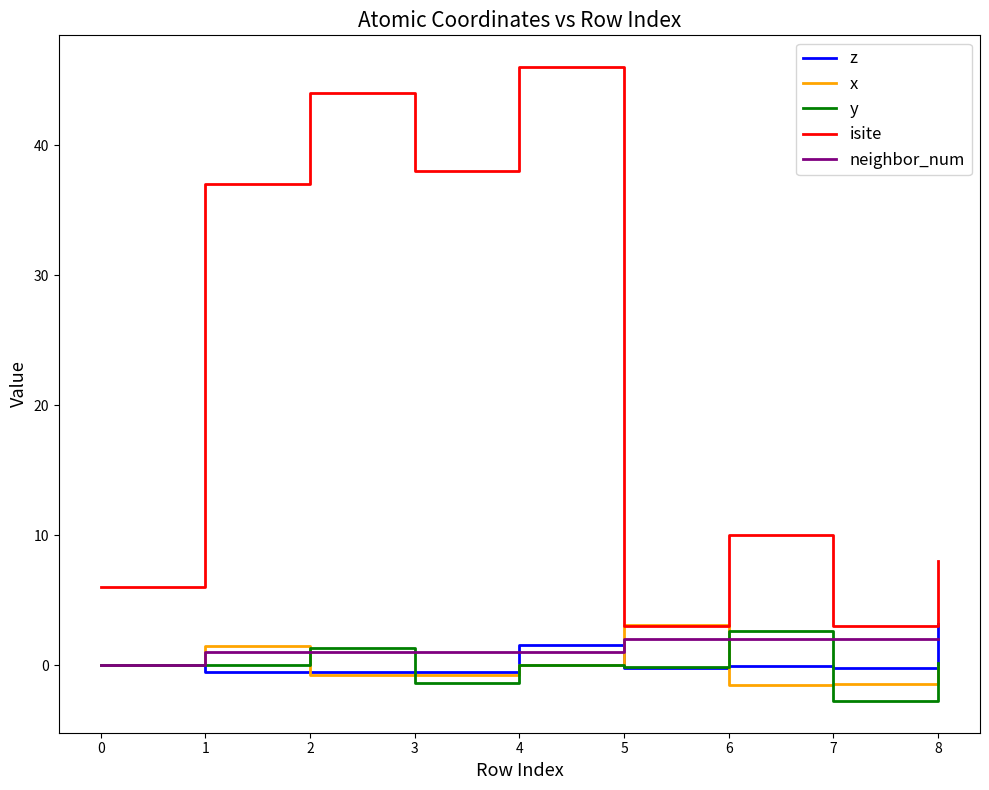

Between 2 and 6, which series saw the biggest shift?

isite